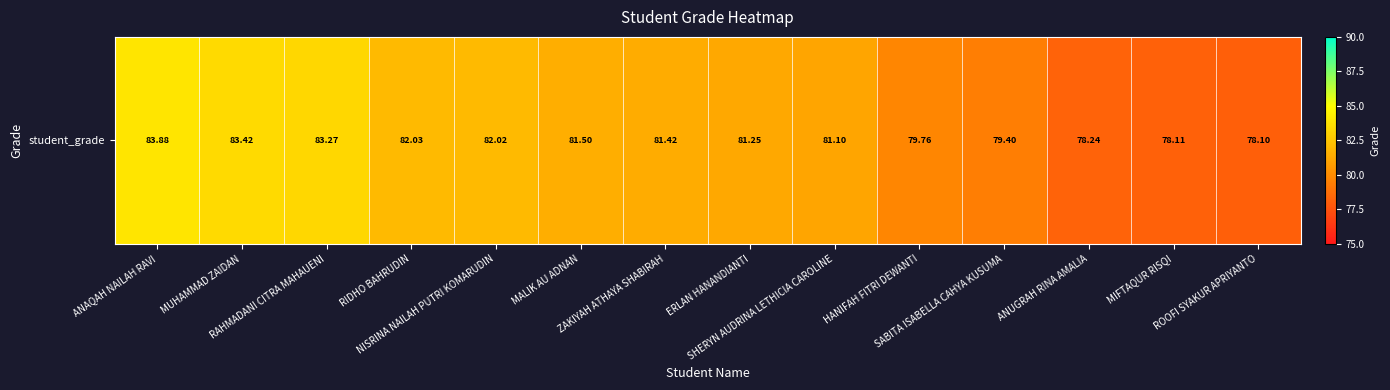

Reading left to right, list all the values displayed in this chart.

83.9	83.4	83.3	82.0	82.0	81.5	81.4	81.2	81.1	79.8	79.4	78.2	78.1	78.1